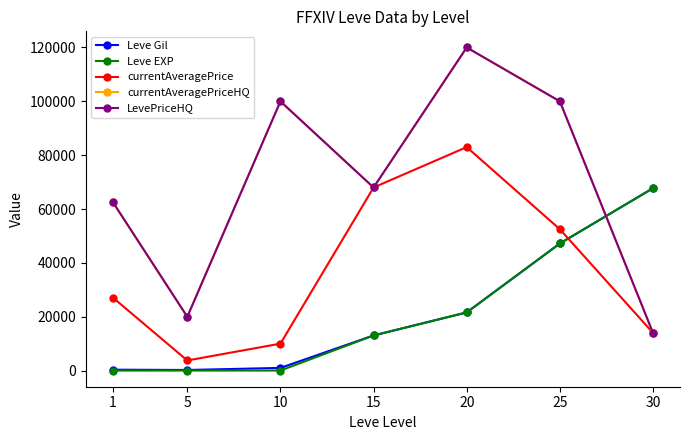

Is this an area chart (filled region under the line)?

No